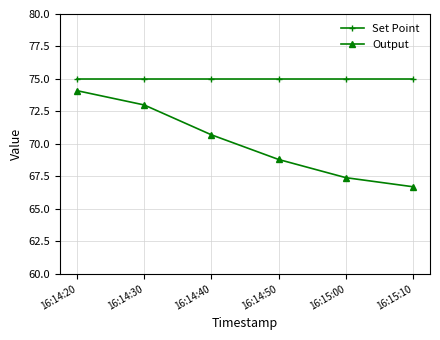

How many data points does each series have?

6